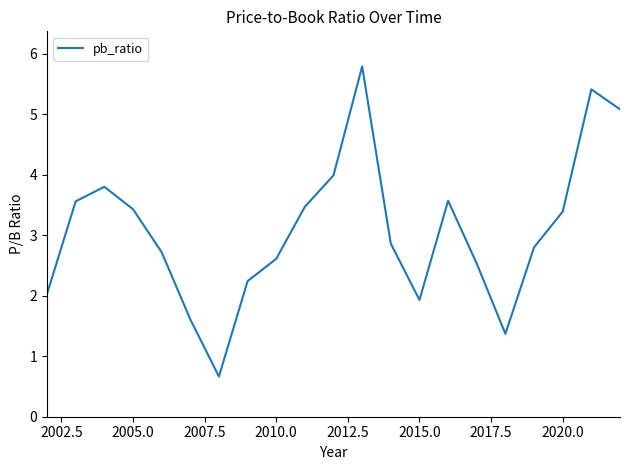

What is the smallest value displayed?

0.7